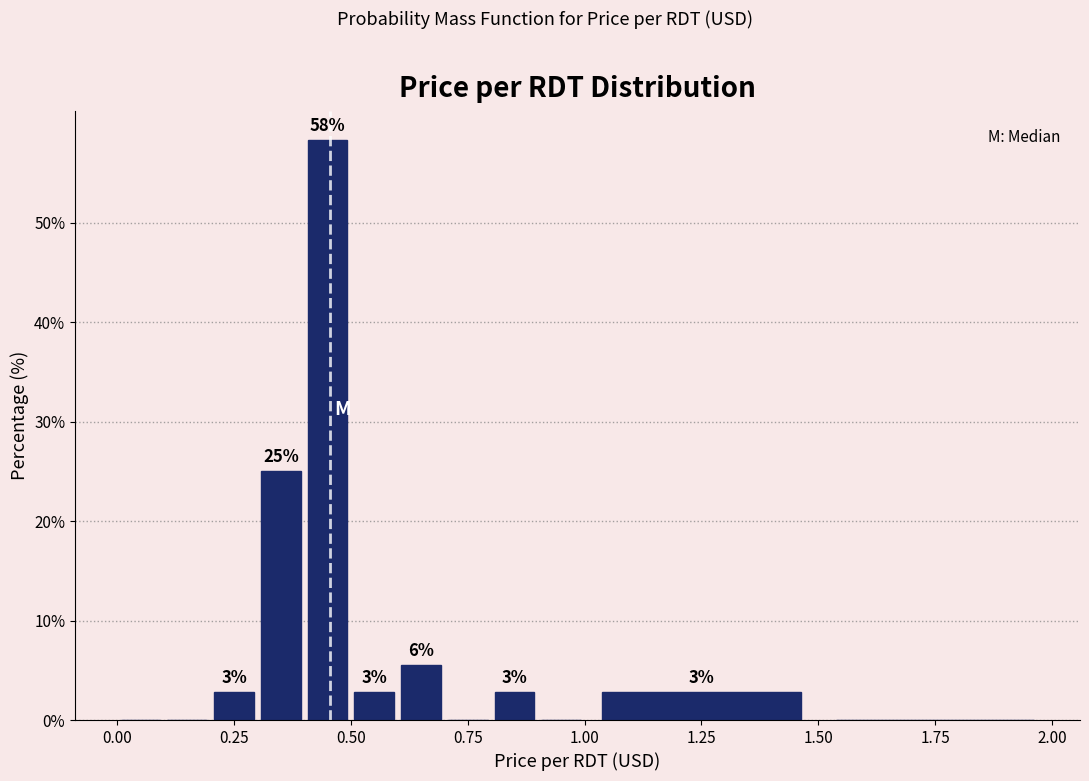

Around what value on the x-axis is the tallest bar? Give the approximate position of its centre, as read against the axis.

0.45